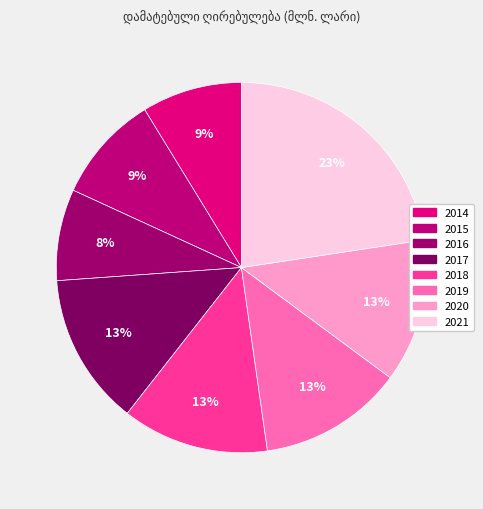

To the nearest percent, what is the average slice percentage?

12%